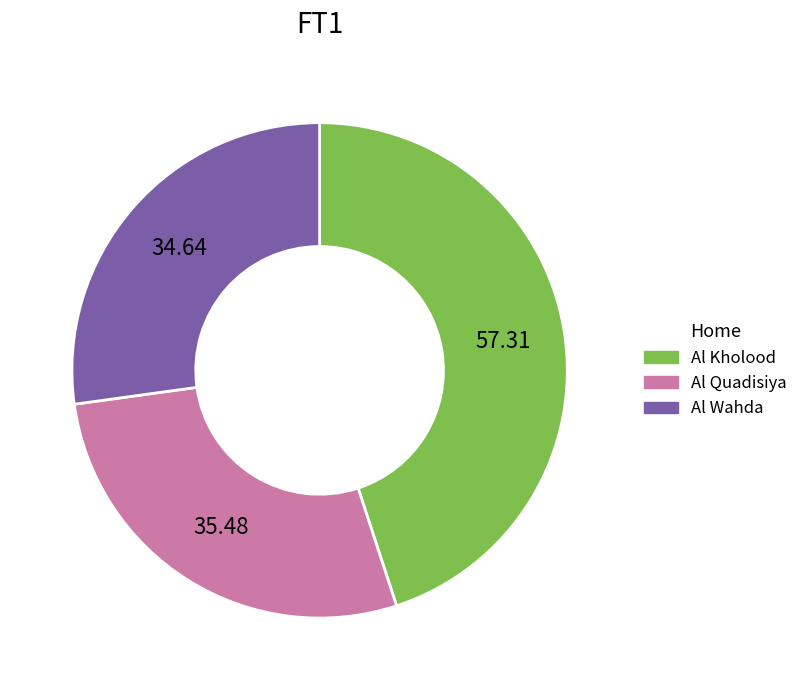

Is the sum of Al Wahda and Al Kholood greater than half?

Yes